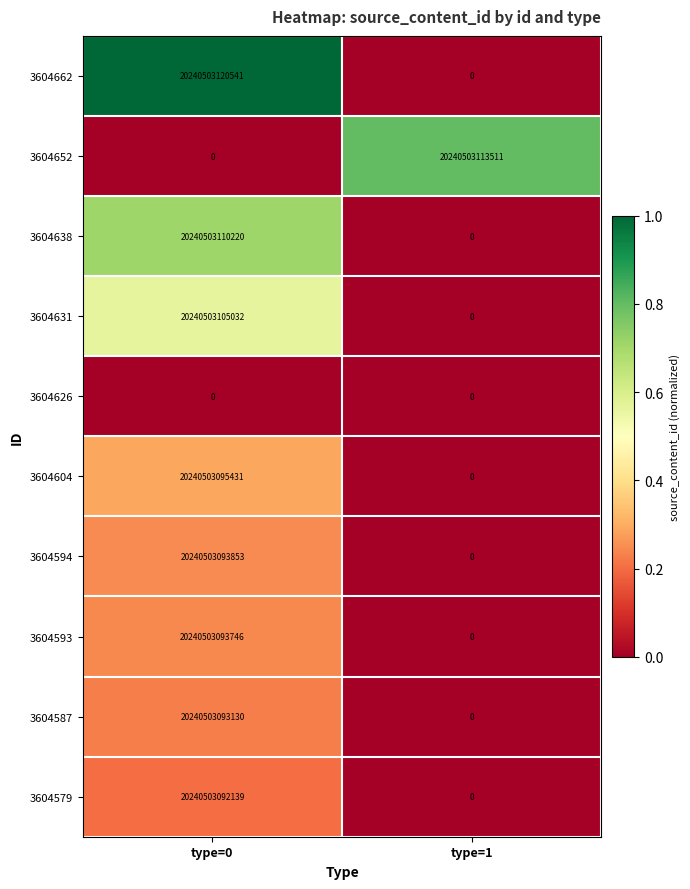

List the labels in order of 3604587 value, largest first.

type=0, type=1